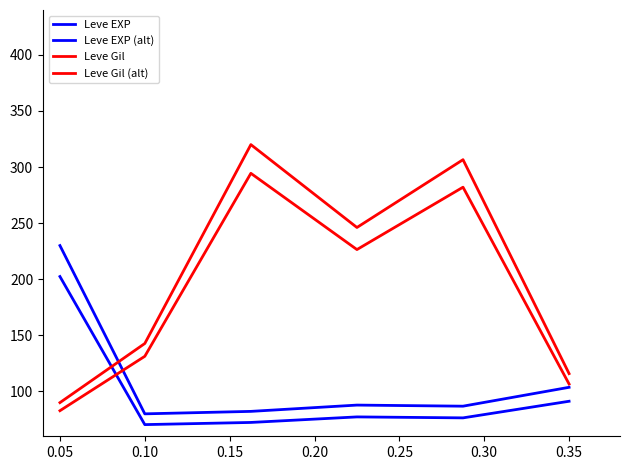

Is this an area chart (filled region under the line)?

No